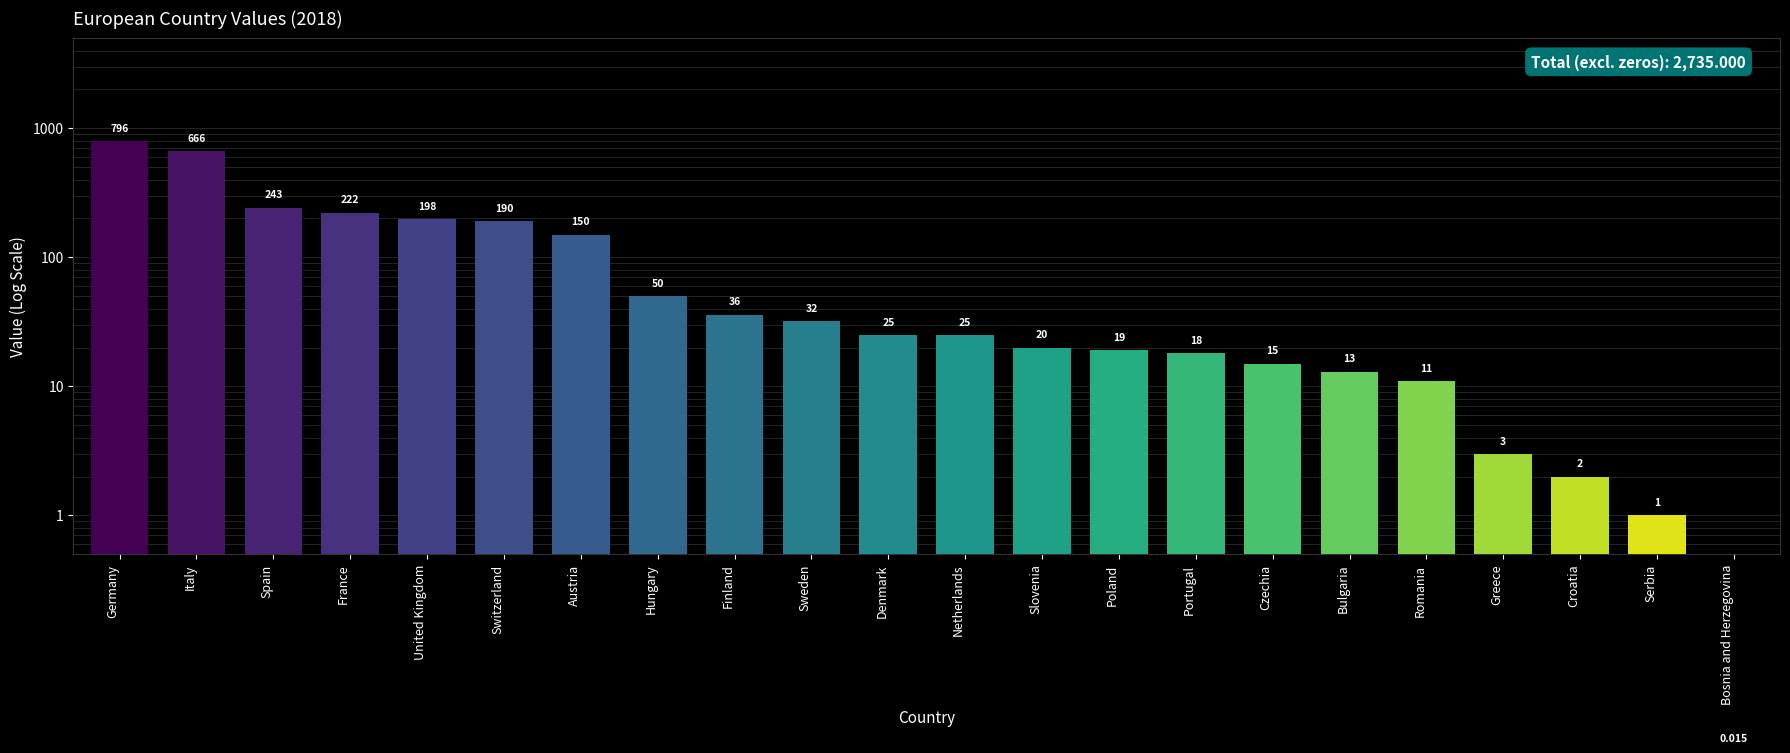

The chart shows a value of 35.1 at Denmark. True or false?

False